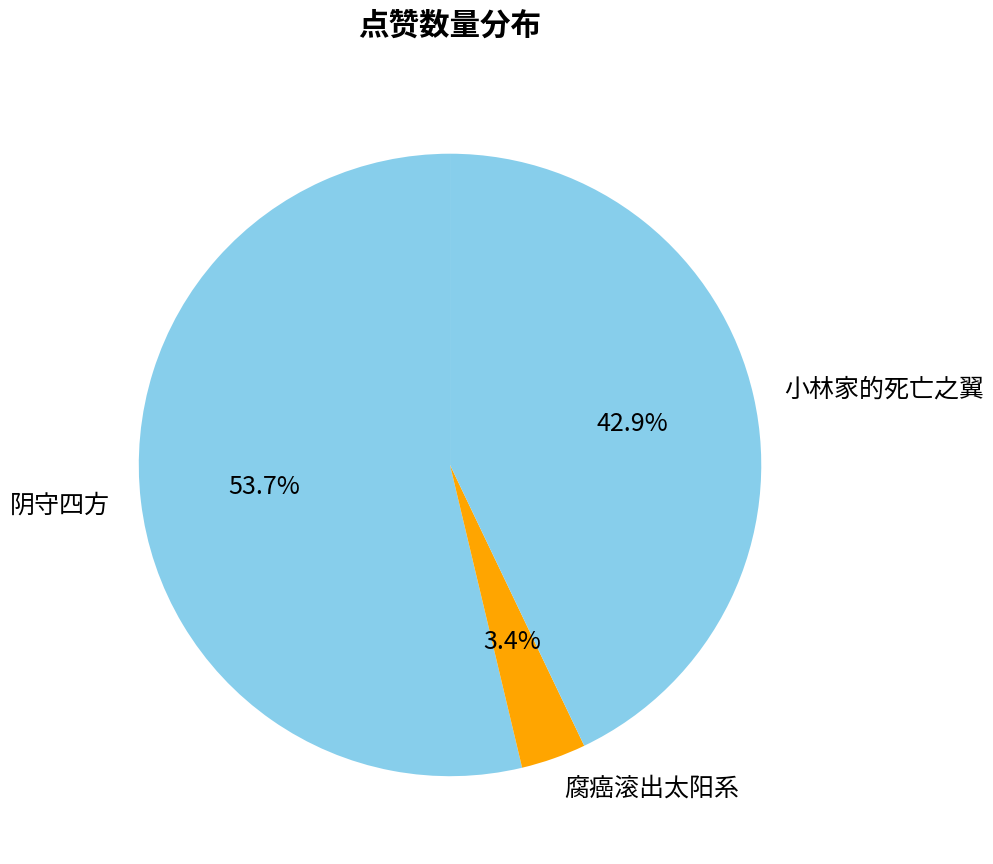

Does 阴守四方 account for over 50% of the chart?

Yes